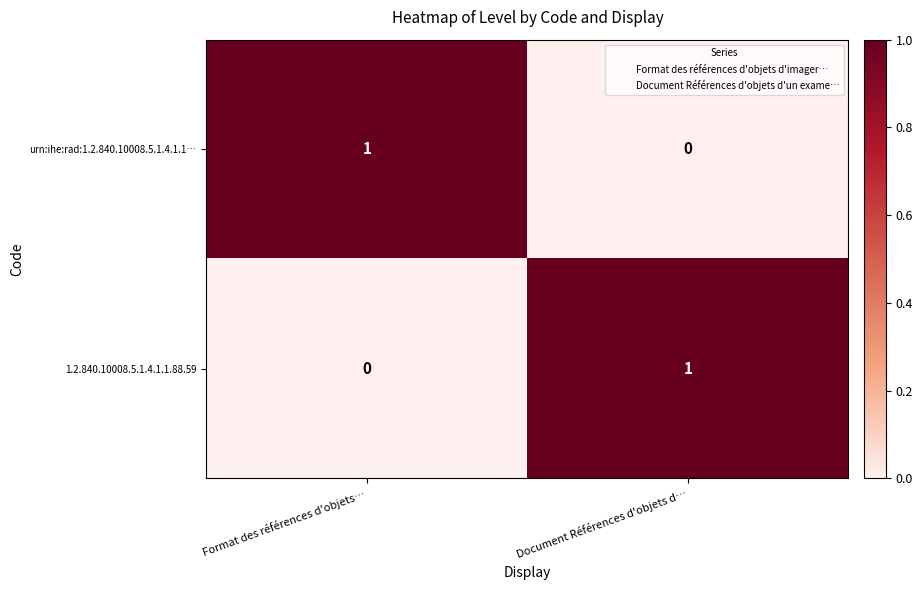

True or false: urn:ihe:rad:1.2.840.10008.5.1.4.1.1… has a value of 1 at Document Références d'objets d….

False